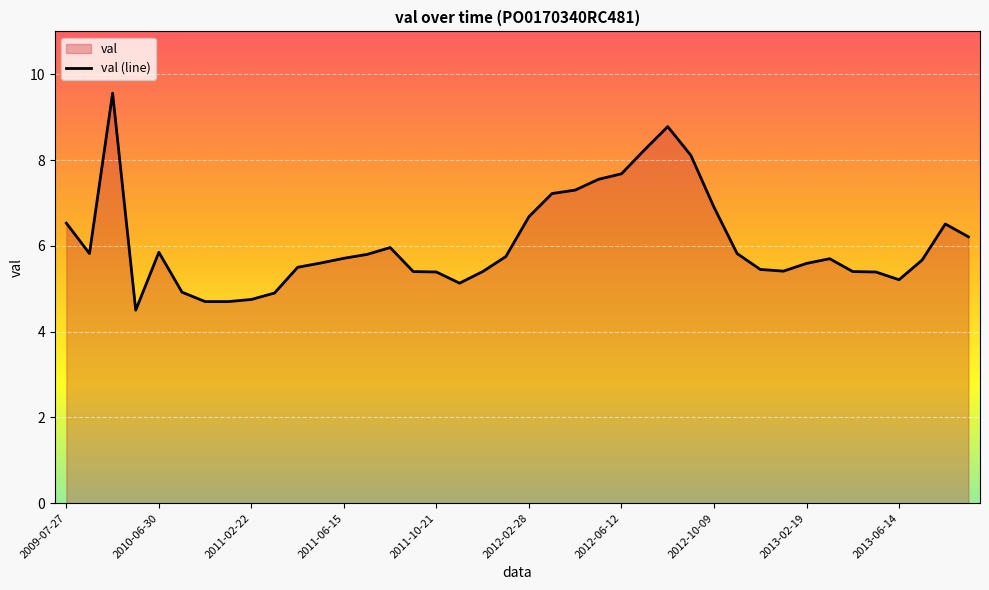

True or false: there are more than 1 points higher than both neighbors.

True